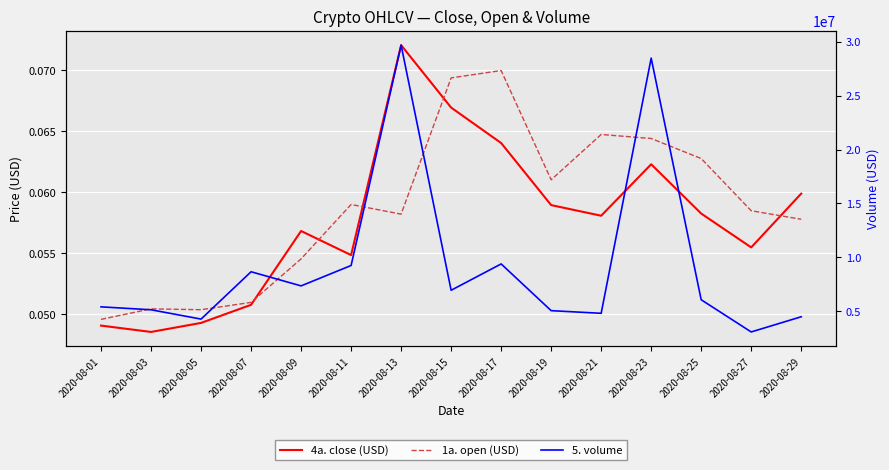

Which series has the largest total across all categories?

5. volume